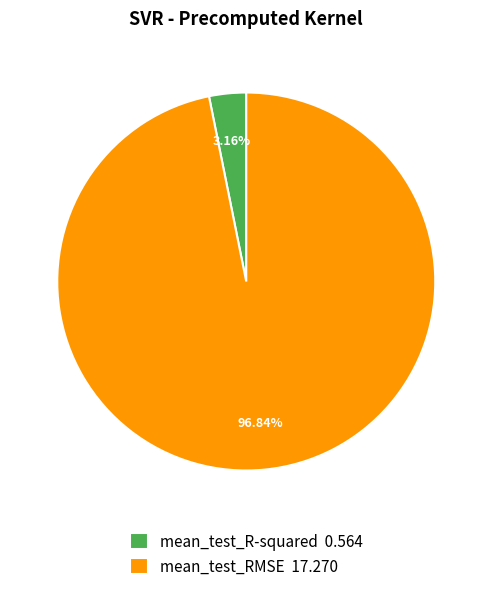

Count the number of slices in the pie.

2